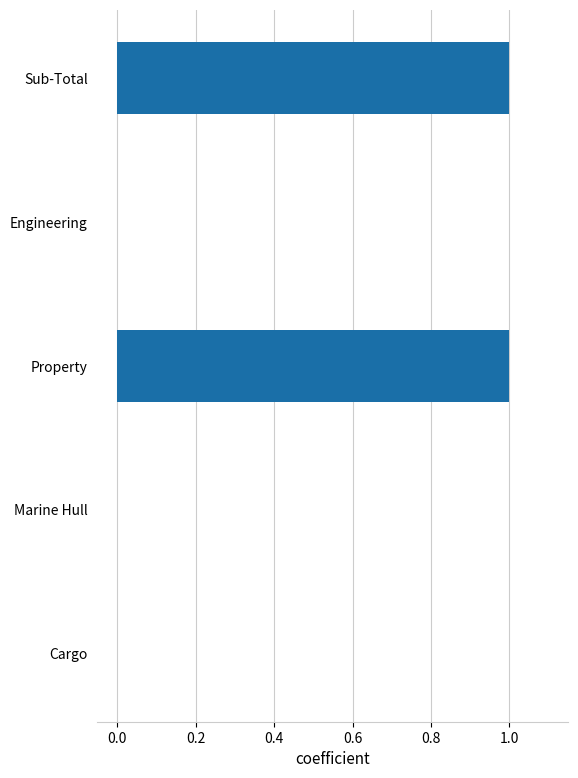

Is it true that the value at Engineering is 0?

True